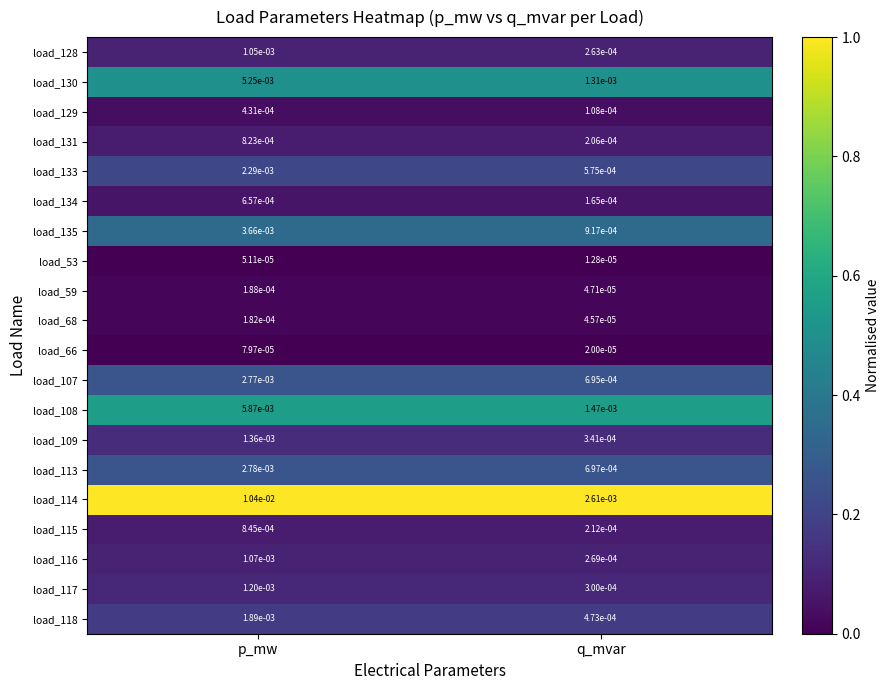

At how many categories does at least one series exceed 0?

2